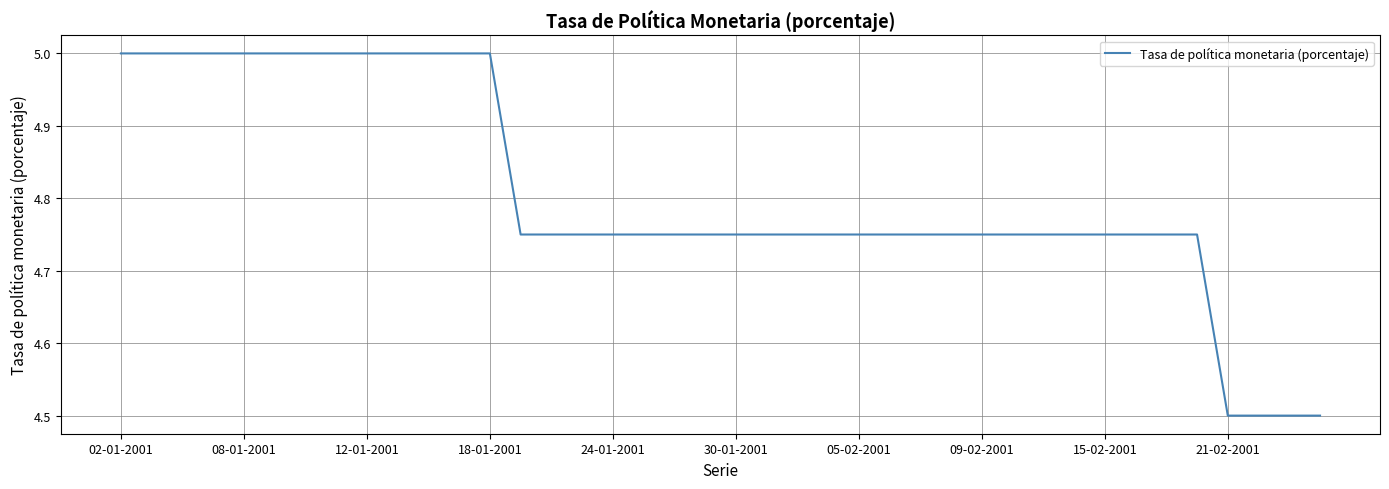

What is the difference between the maximum and minimum values?

0.5